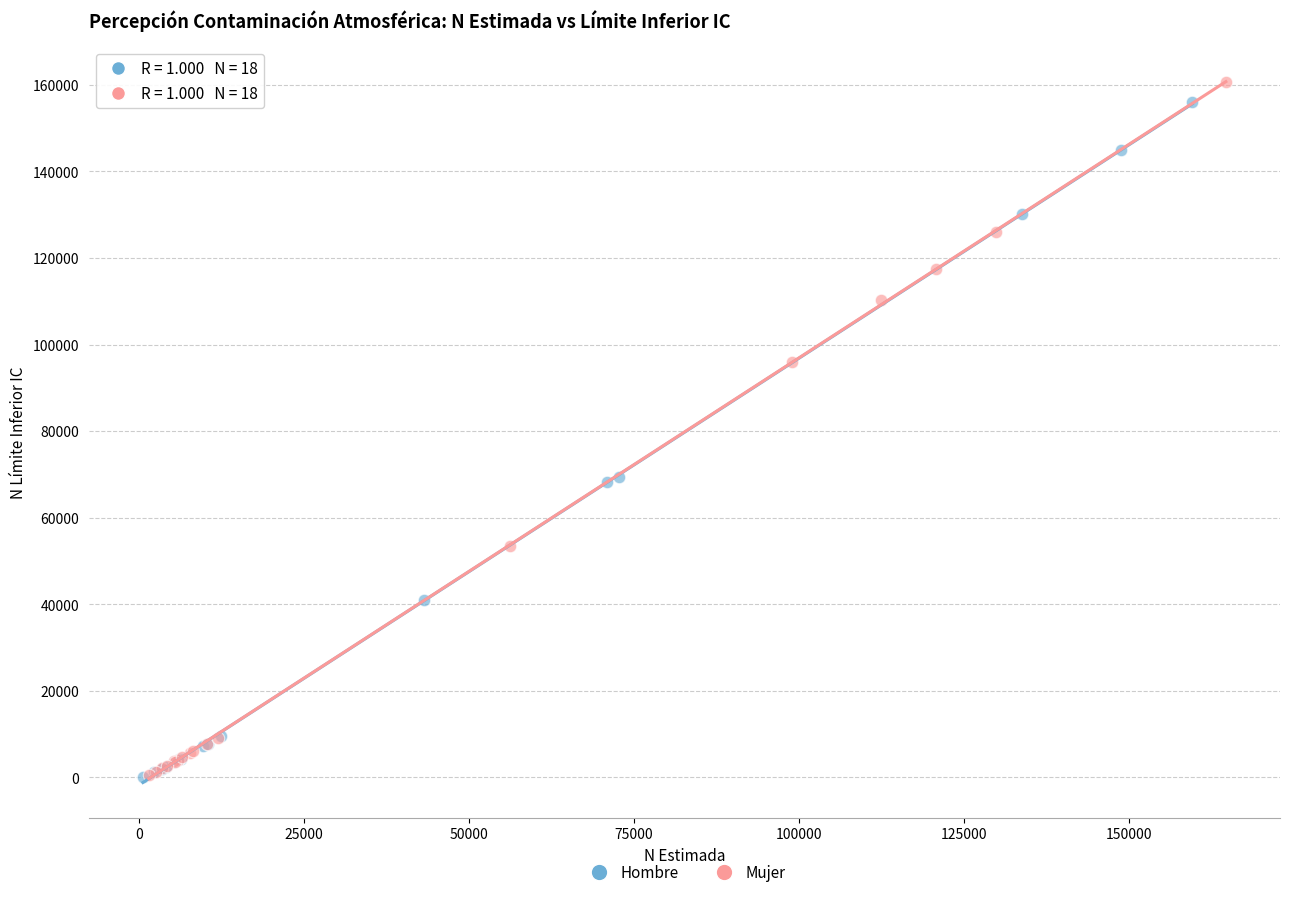

Which series has the widest spread of Y values?

Mujer